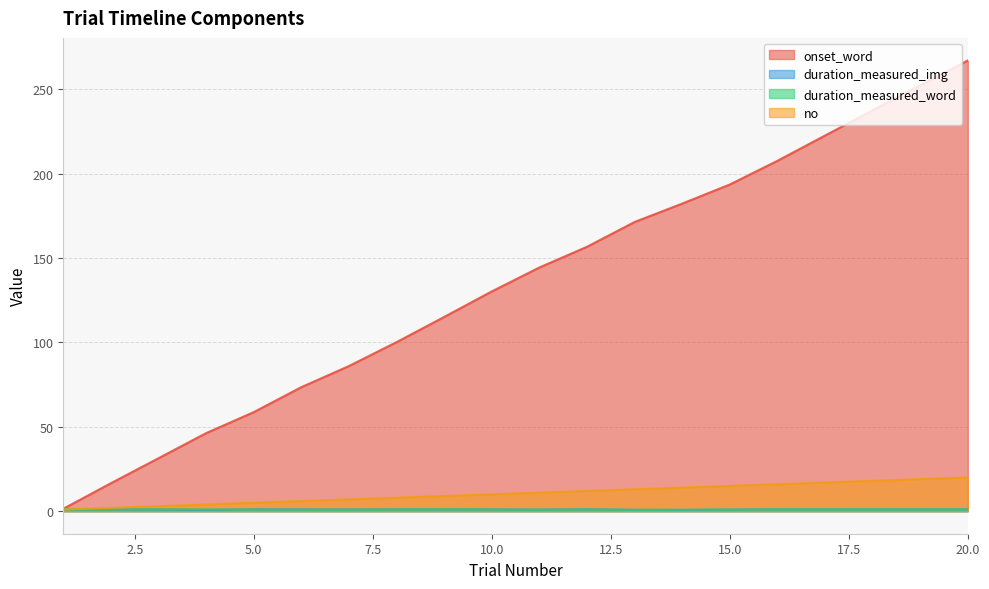

Where is duration_measured_word nearest to the value 0?

13